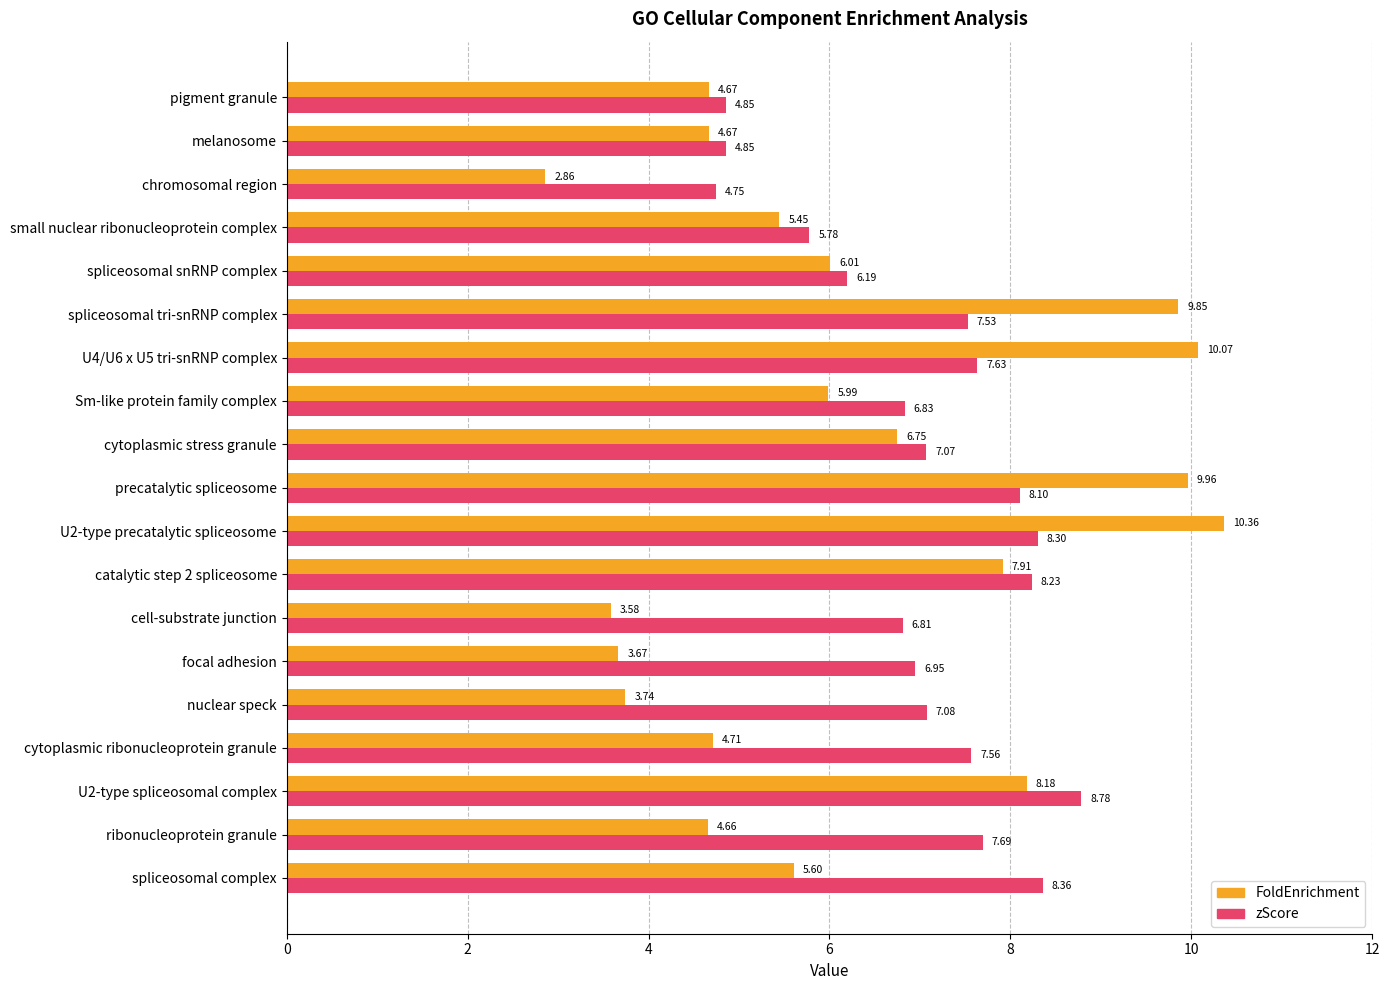

What is the maximum value for zScore?

8.8